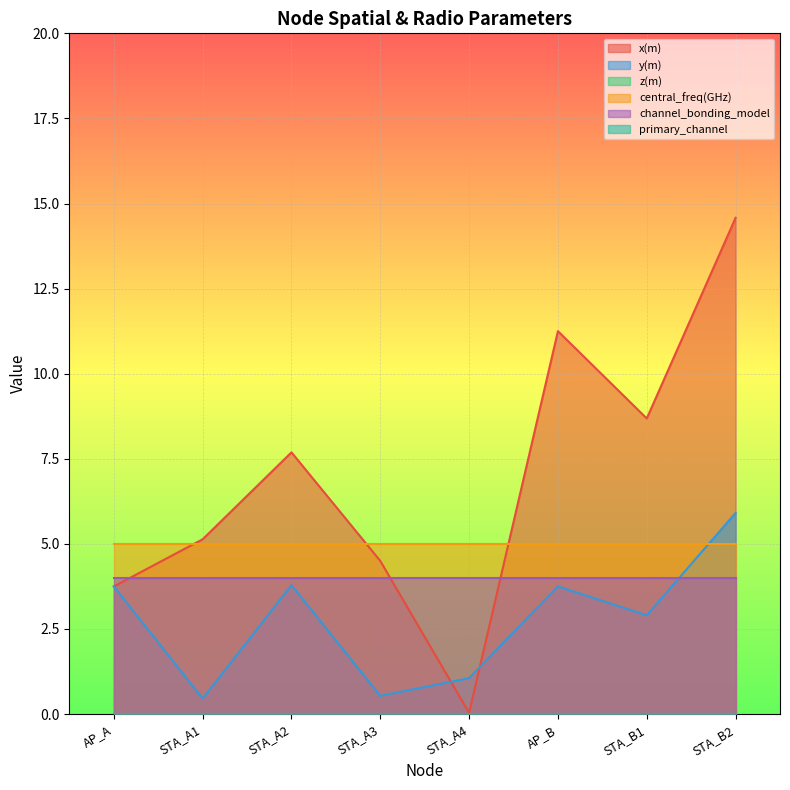

True or false: z(m) and y(m) intersect in this chart.

False